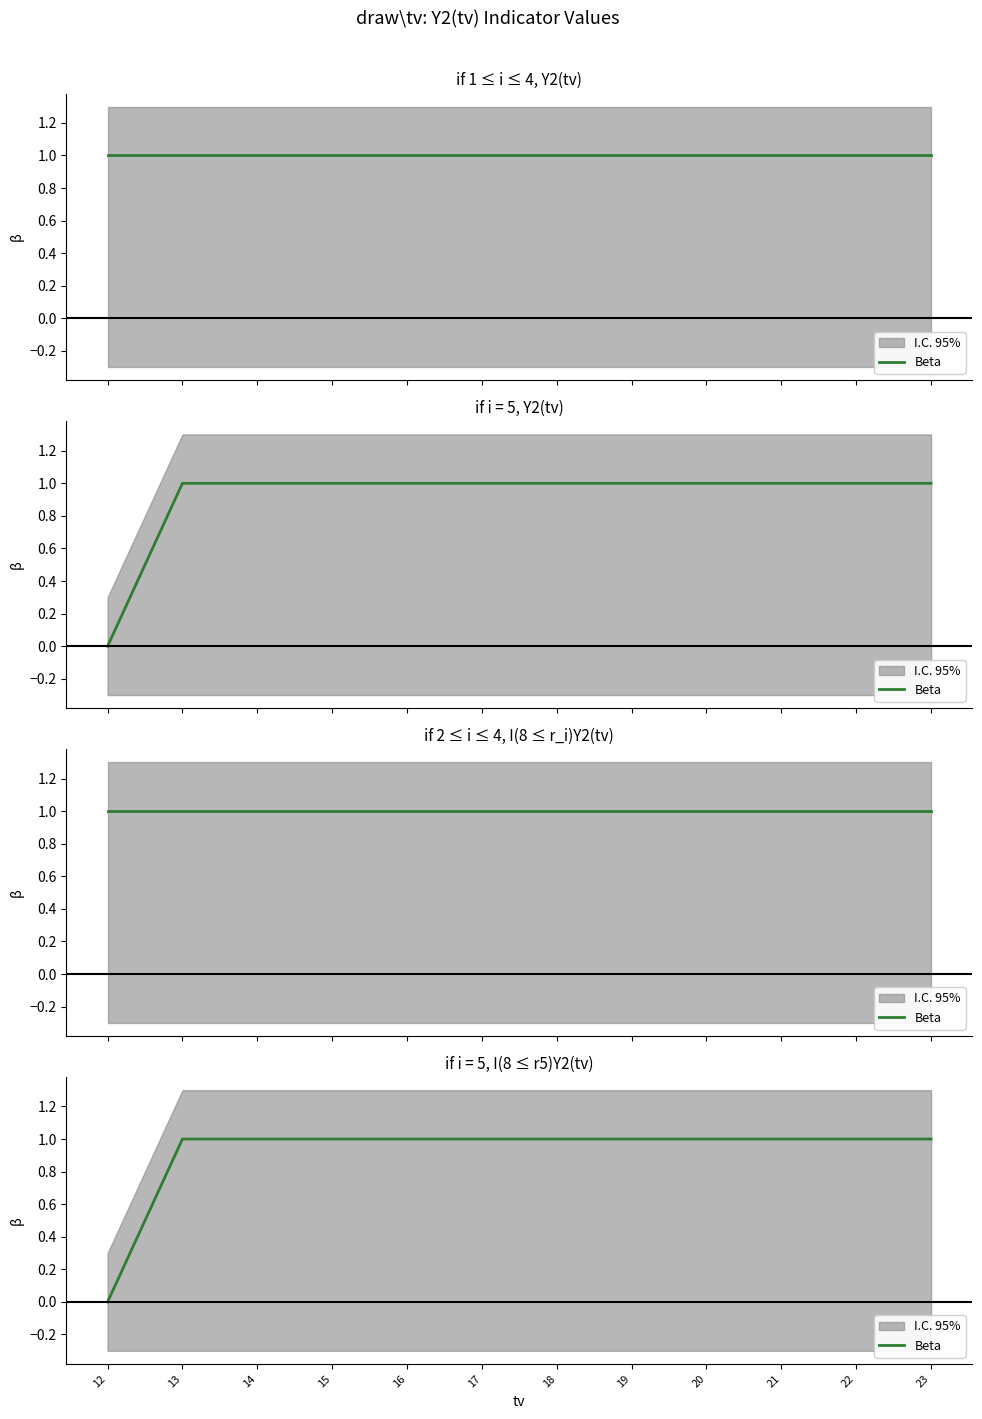

Read the value at 13.

1